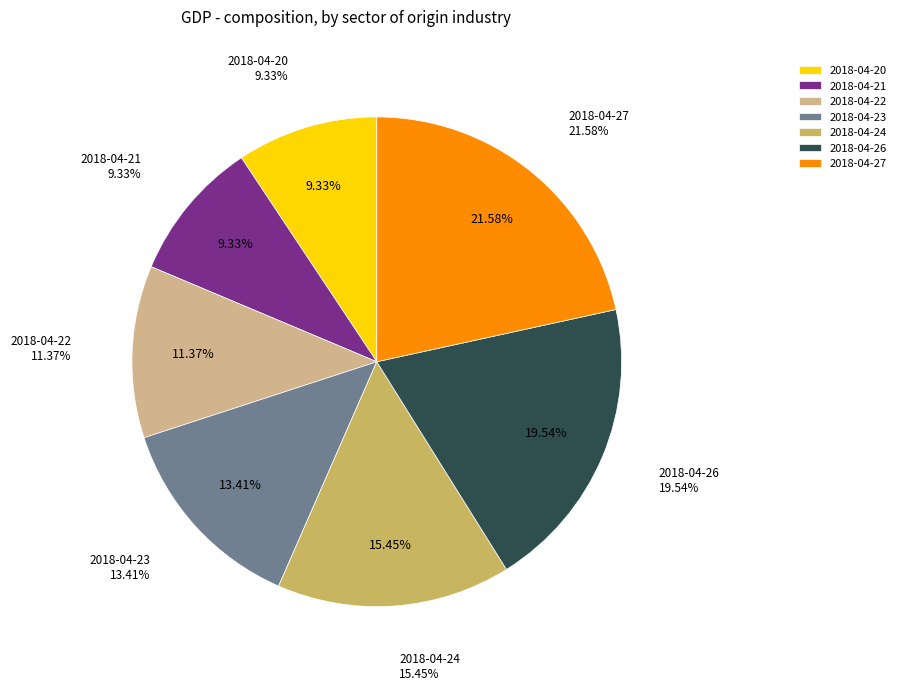

Count the number of slices in the pie.

7